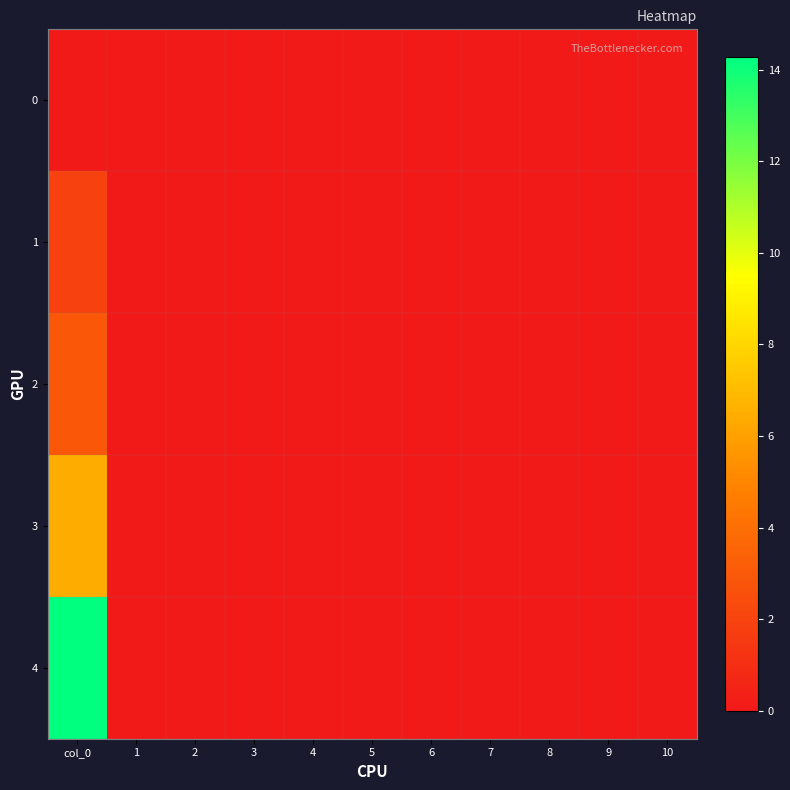

Rank the series by their maximum value, from highest to lowest.

4, 3, 2, 1, 0